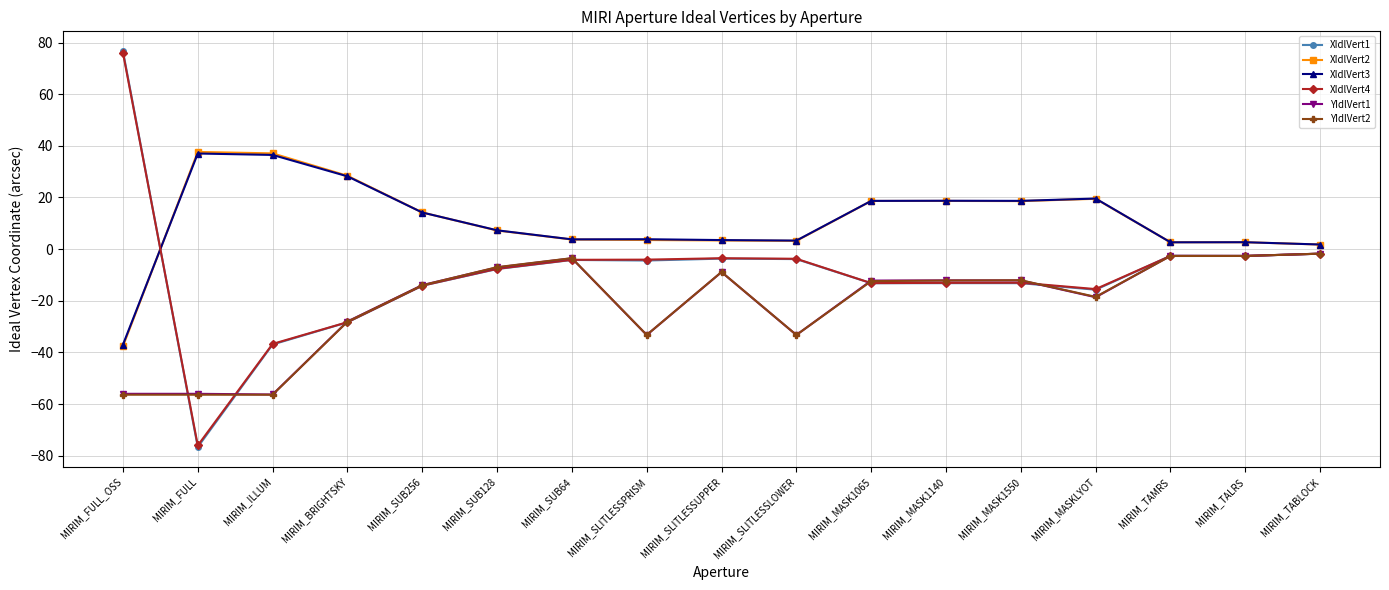

What is the label of the 13th point from the right?

MIRIM_SUB256